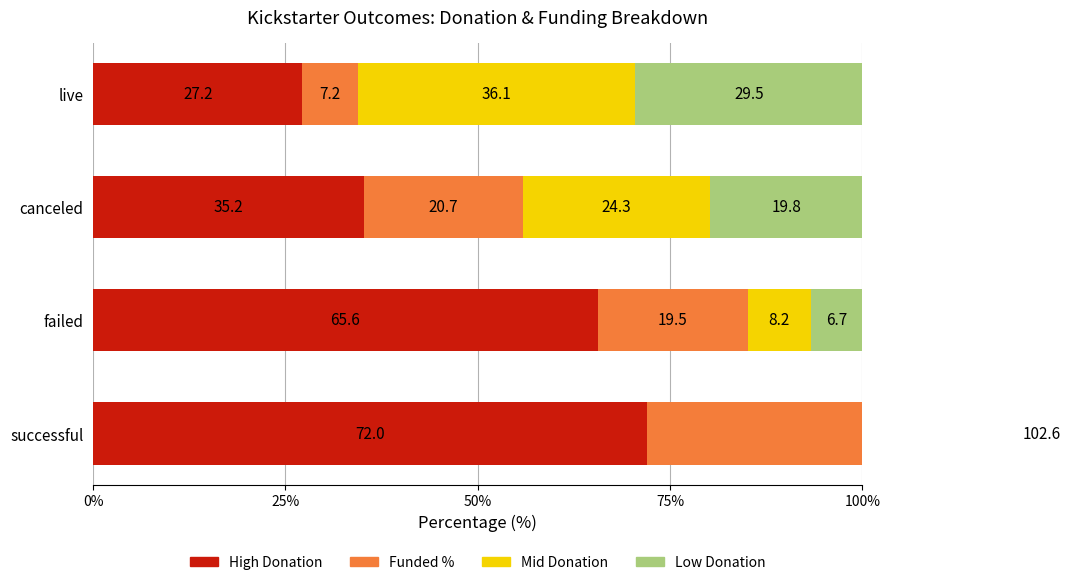

What is the sum of the High Donation values at canceled and failed?

100.8